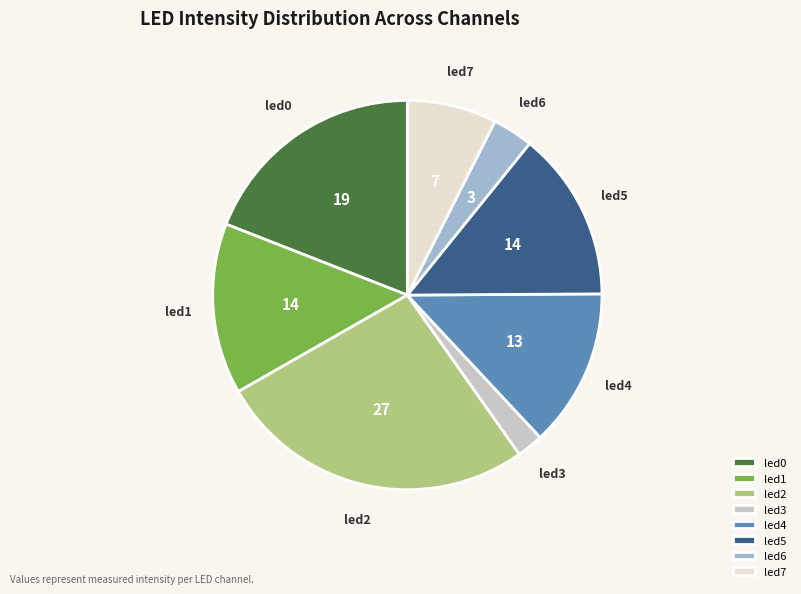

How many slices are in this pie chart?

8